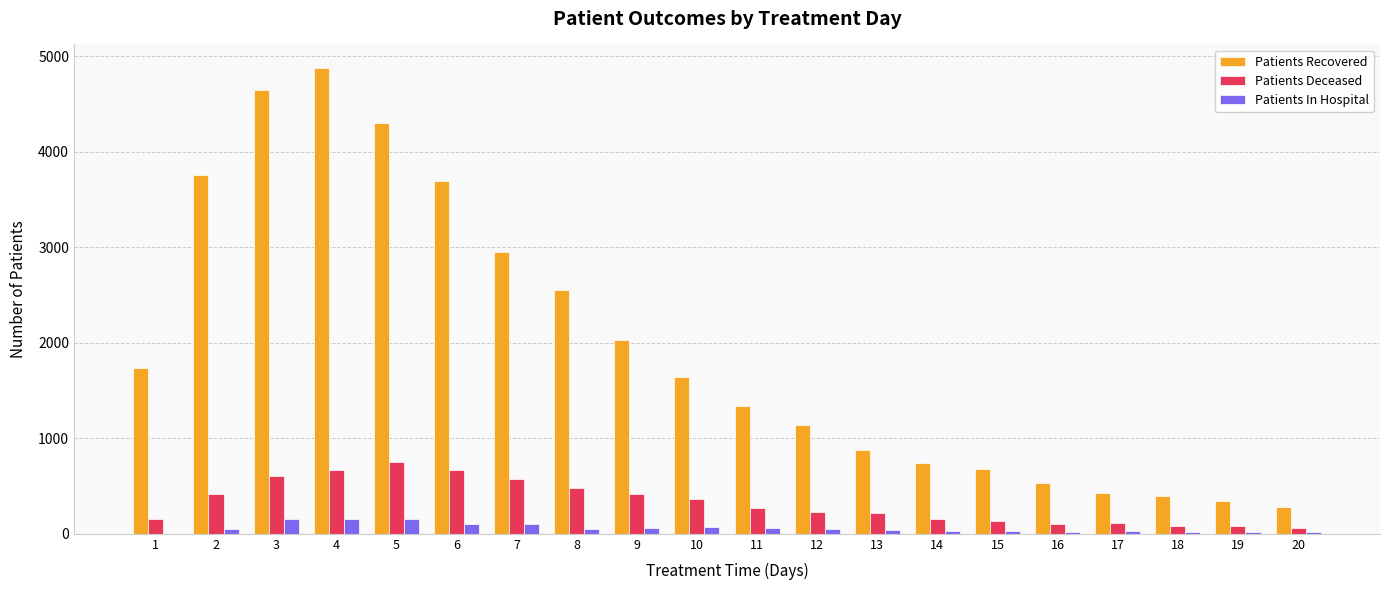

What is the maximum value for Patients Deceased?

756